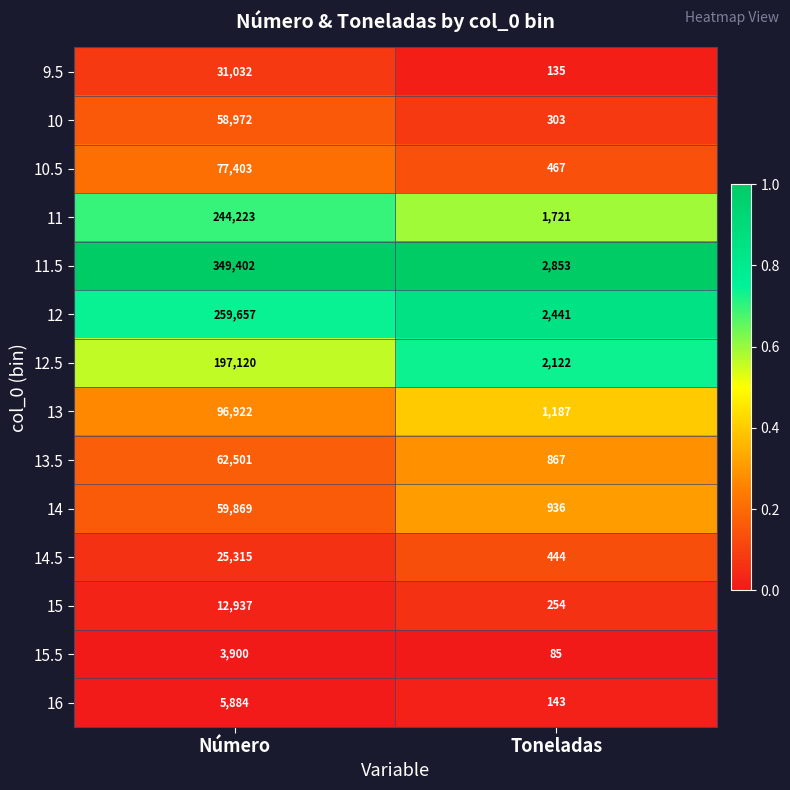

True or false: 10 has a value of 93425 at Número.

False